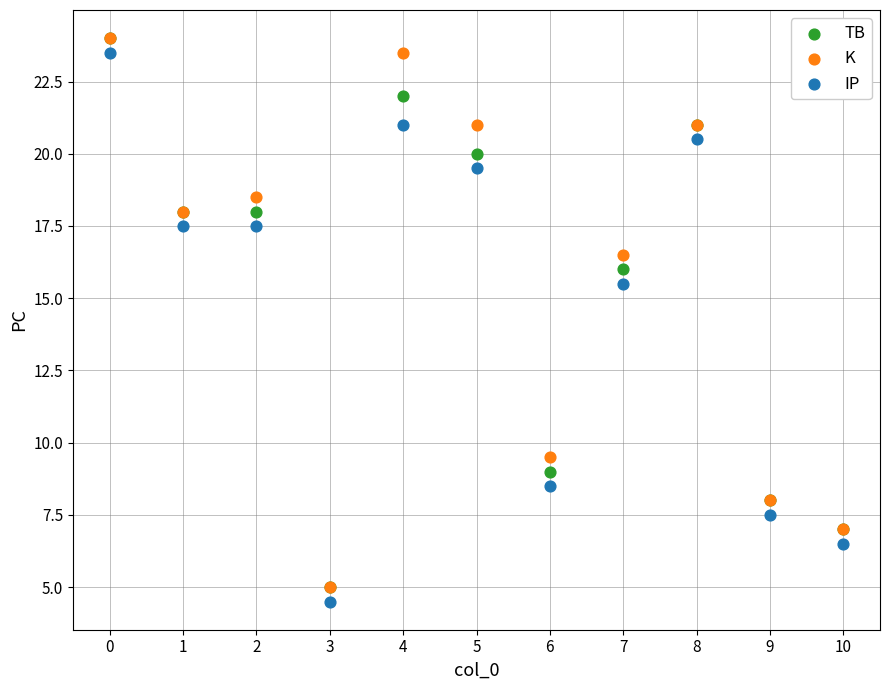

In the IP series, what Y value is closest to 14?

15.5